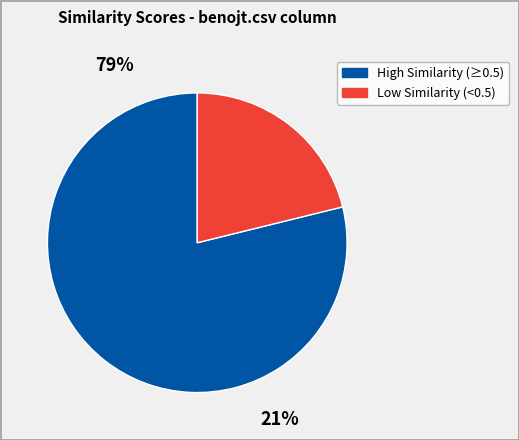

What percentage is the benojt.csv slice, to the nearest percent?

21%